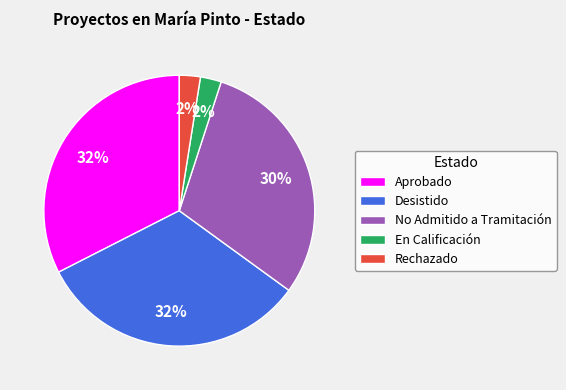

Does any single category account for the majority?

No